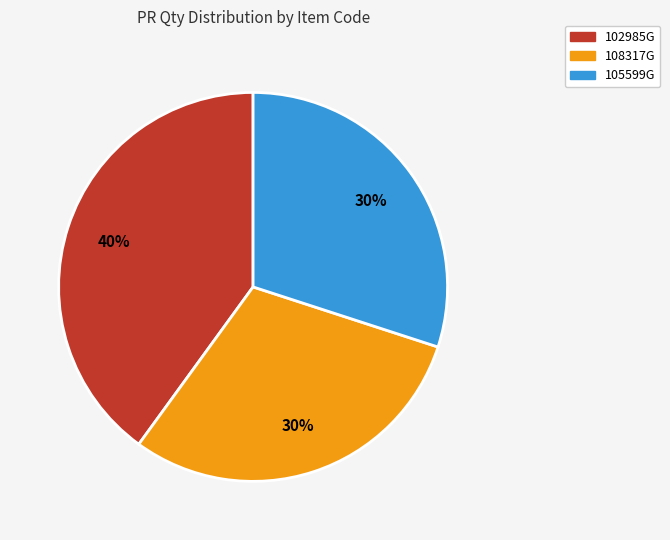

To the nearest percent, what portion does 108317G represent?

30%